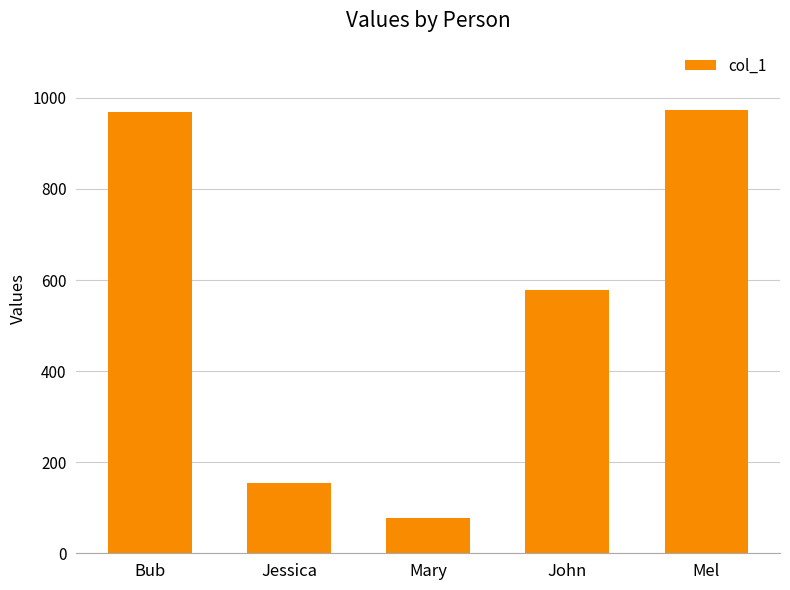

Between John and Mary, which is larger?

John